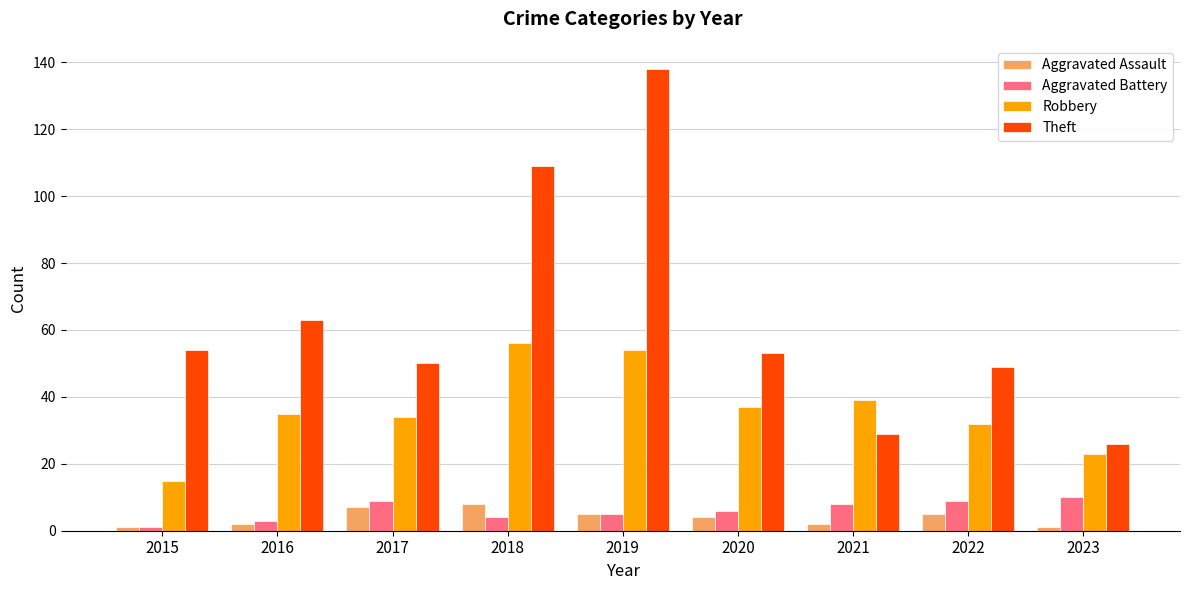

The value of Robbery at 2021 is 39. True or false?

True